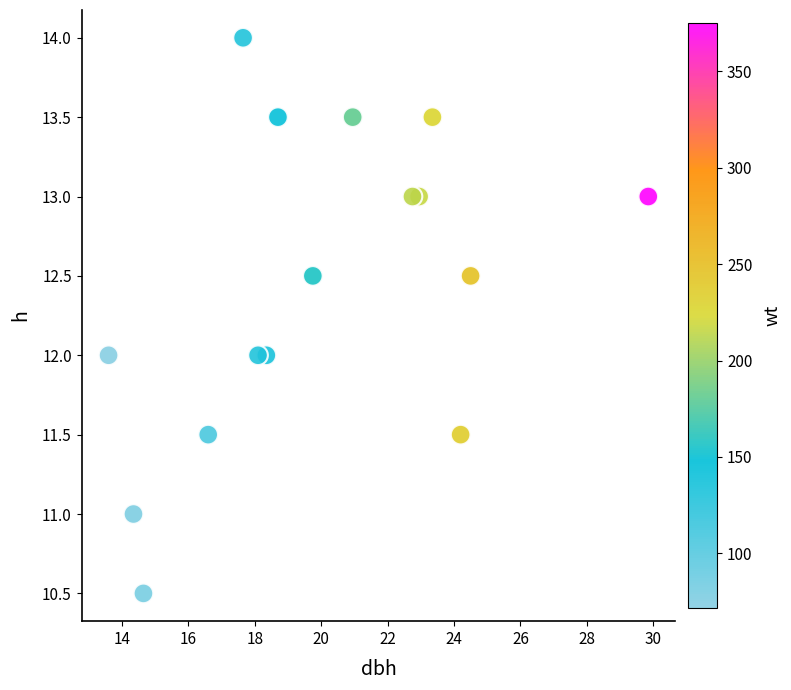

What is the range of Y values (max minus min)?

3.5